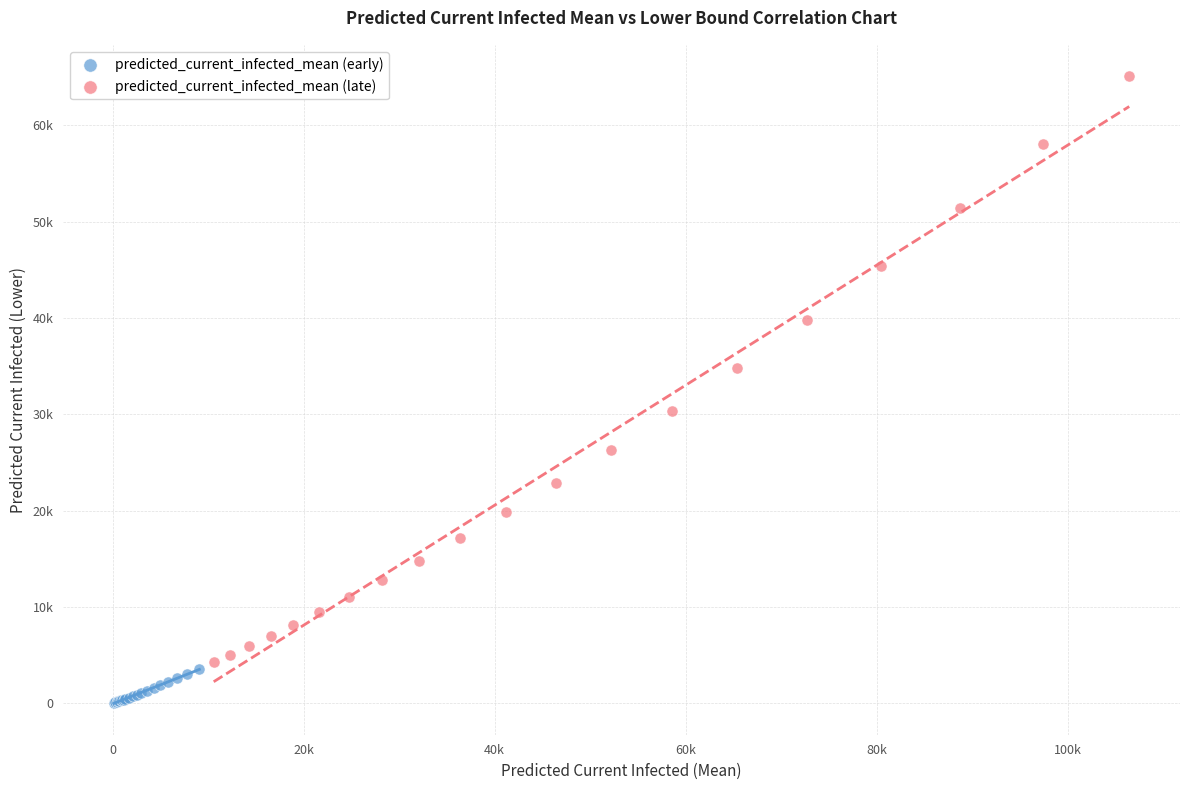

Which series reaches the minimum Y coordinate?

predicted_current_infected_mean (early)